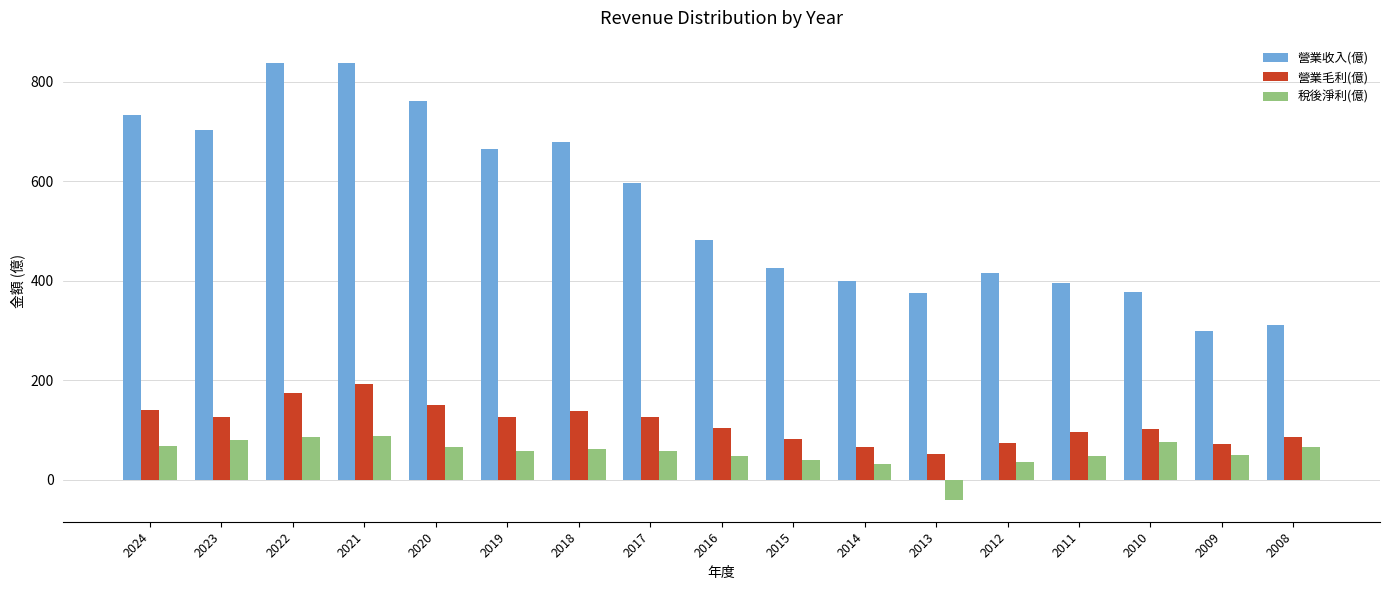

What is the sum of all 營業收入(億) values?

9302.0